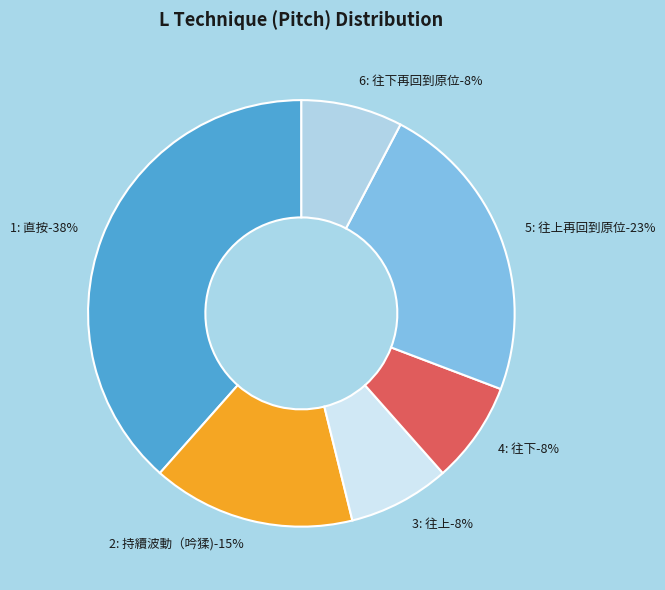

The 3: 往上 slice represents 8% of the pie. True or false?

True